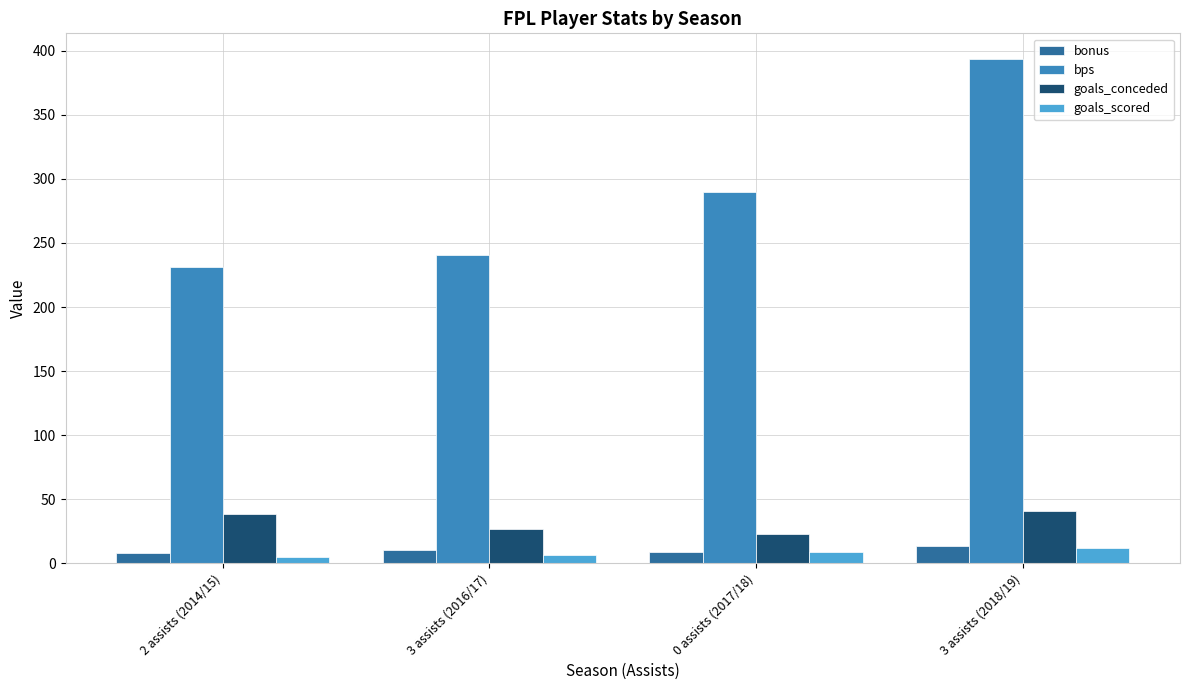

How many bars are there in total?

16